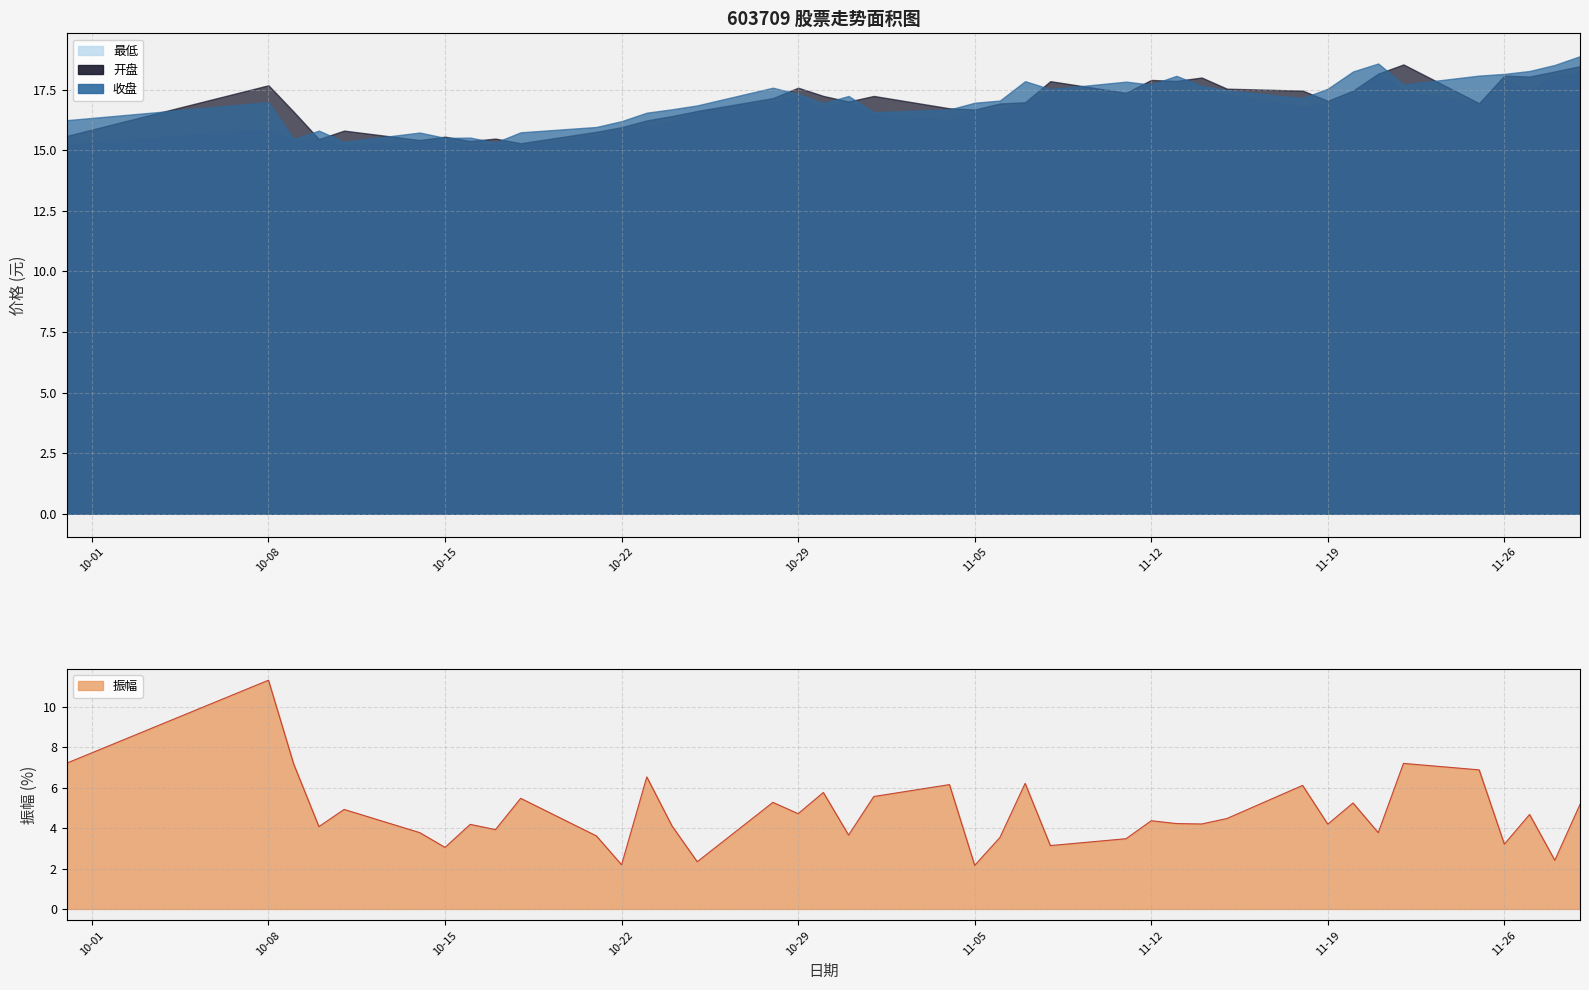

Rank the series by their maximum value, from lowest to highest.

振幅, 最低, 开盘, 收盘